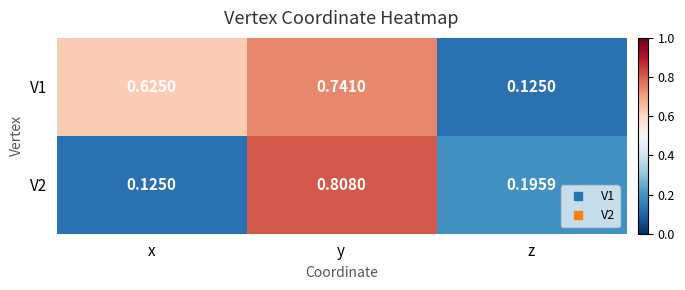

What is the total value across all series at y?

1.5